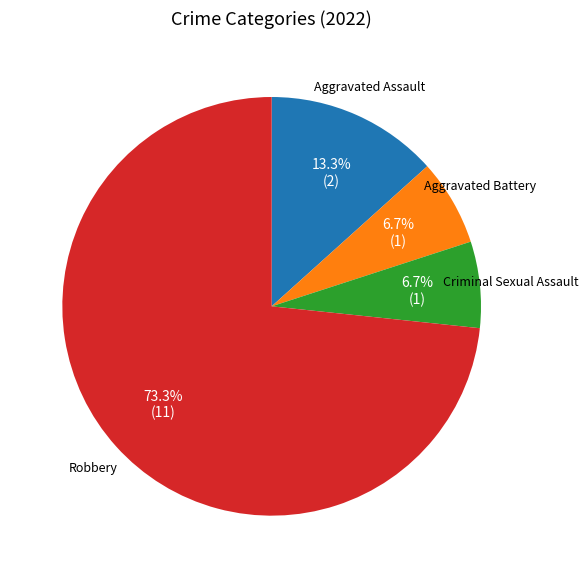

Which has a higher value, Aggravated Battery or Aggravated Assault?

Aggravated Assault